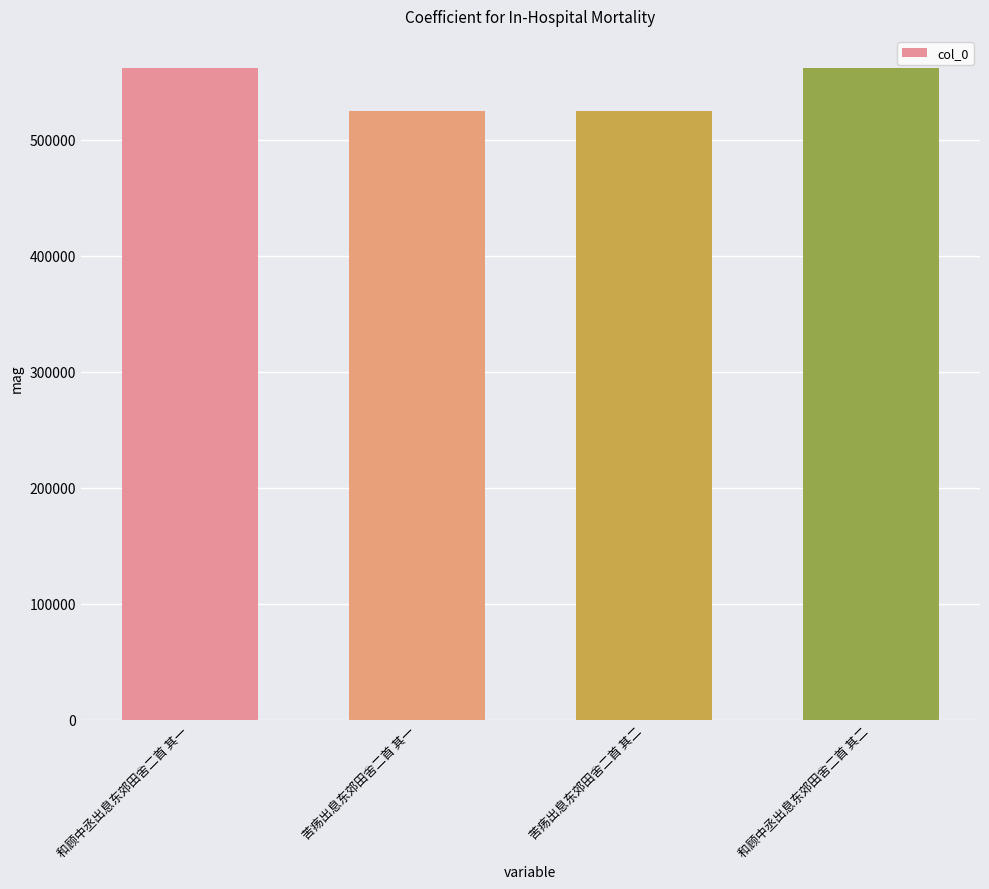

What is the sum of the values at 和顾中丞出息东郊田舍二首 其二 and 和顾中丞出息东郊田舍二首 其一?

1122961